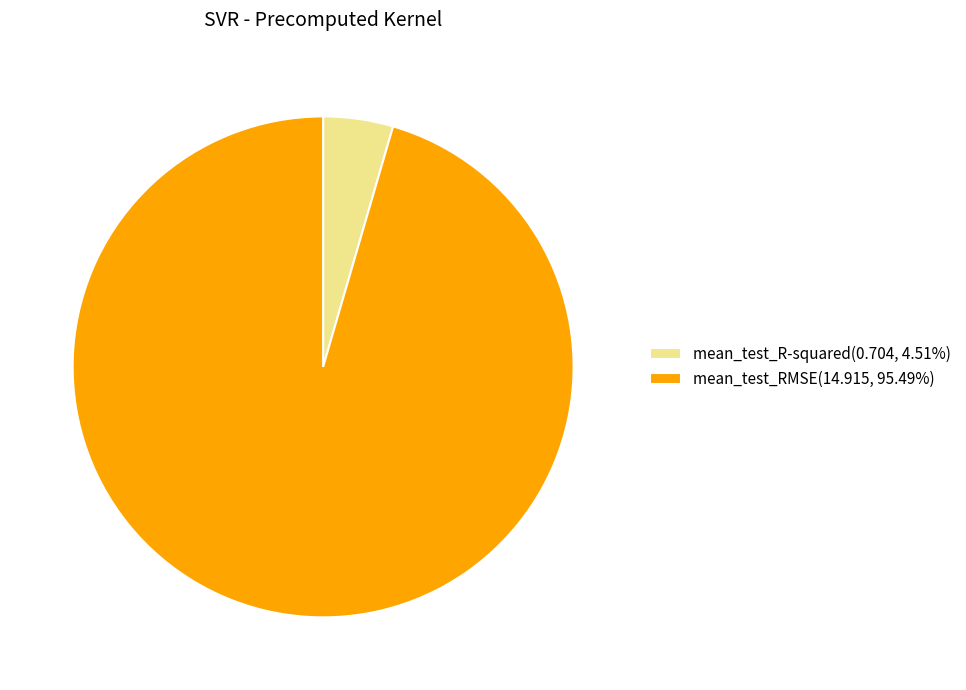

Is there any slice that represents more than half of the pie?

Yes